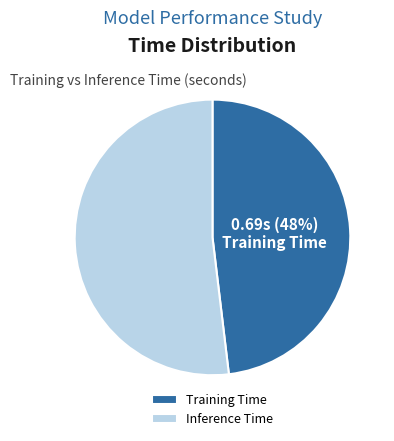

Do Inference Time and Training Time together represent more than half of the pie?

Yes